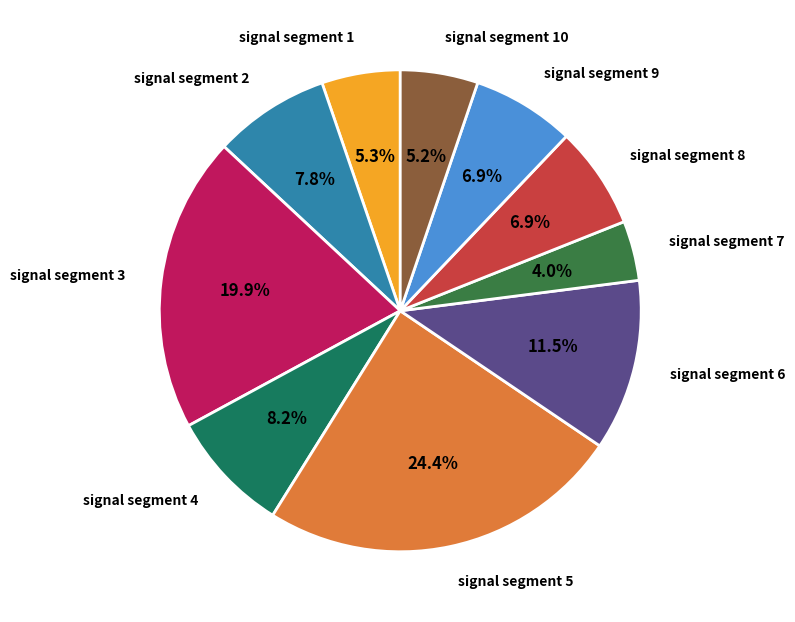

Which category has the smallest portion of the pie?

signal segment 7